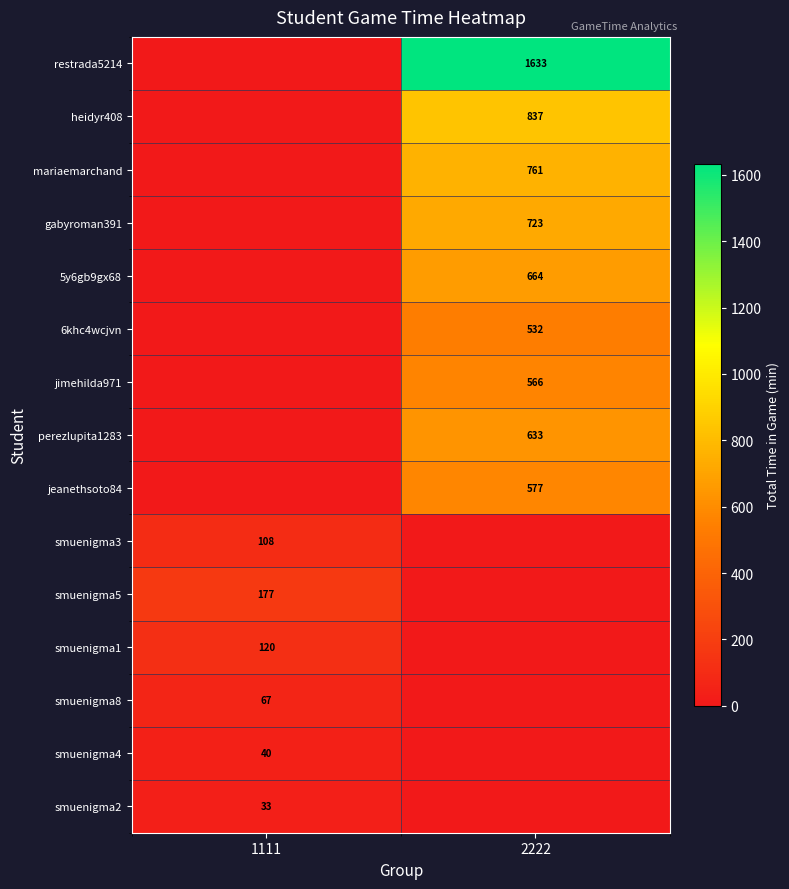

Is the value of perezlupita1283 at 2222 greater than the value of smuenigma4 at 1111?

Yes